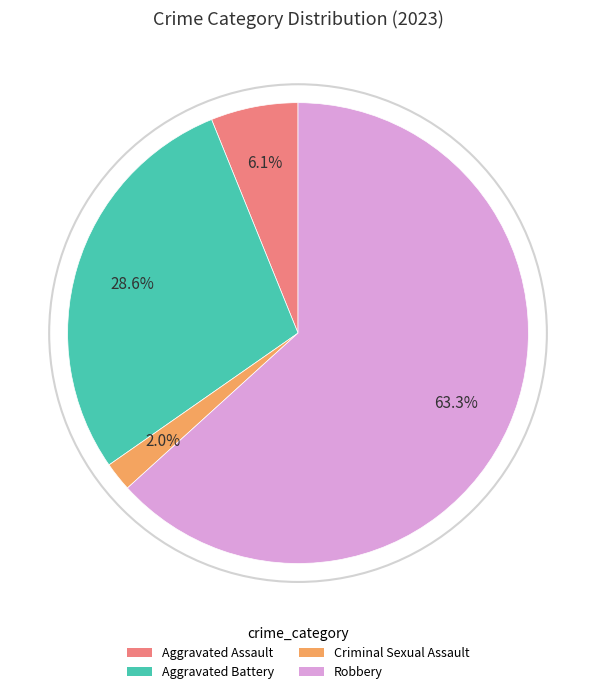

Is there a majority slice in this chart?

Yes